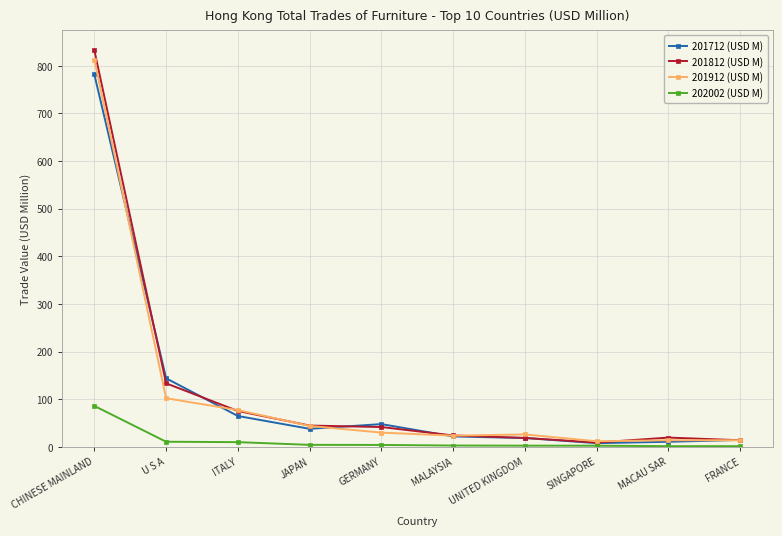

Does the chart display data point markers on the line(s)?

Yes